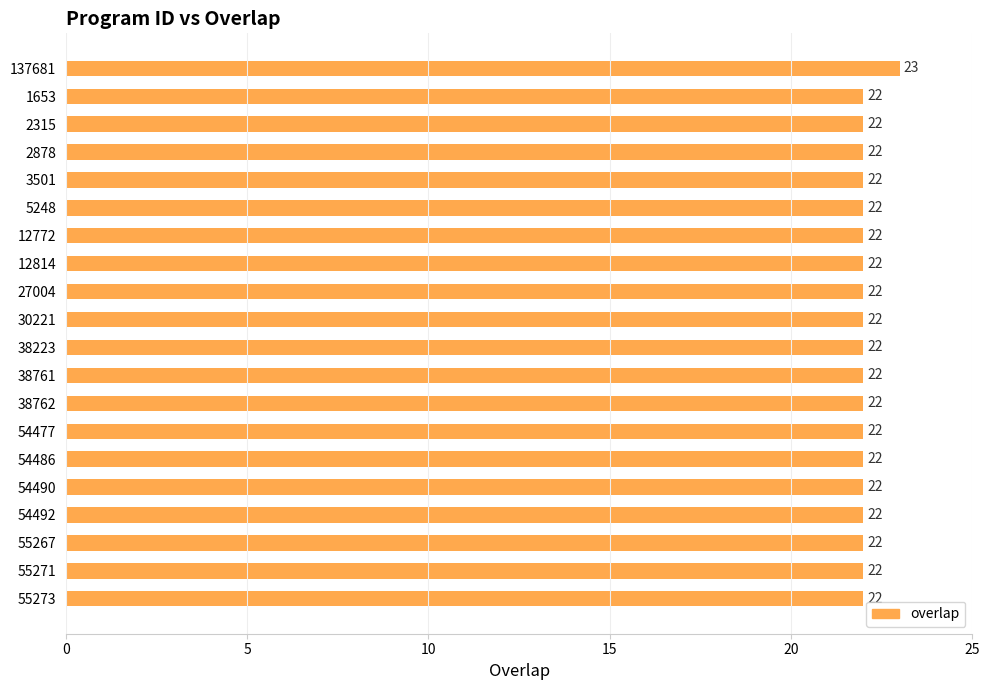

What is the smallest value displayed?

22